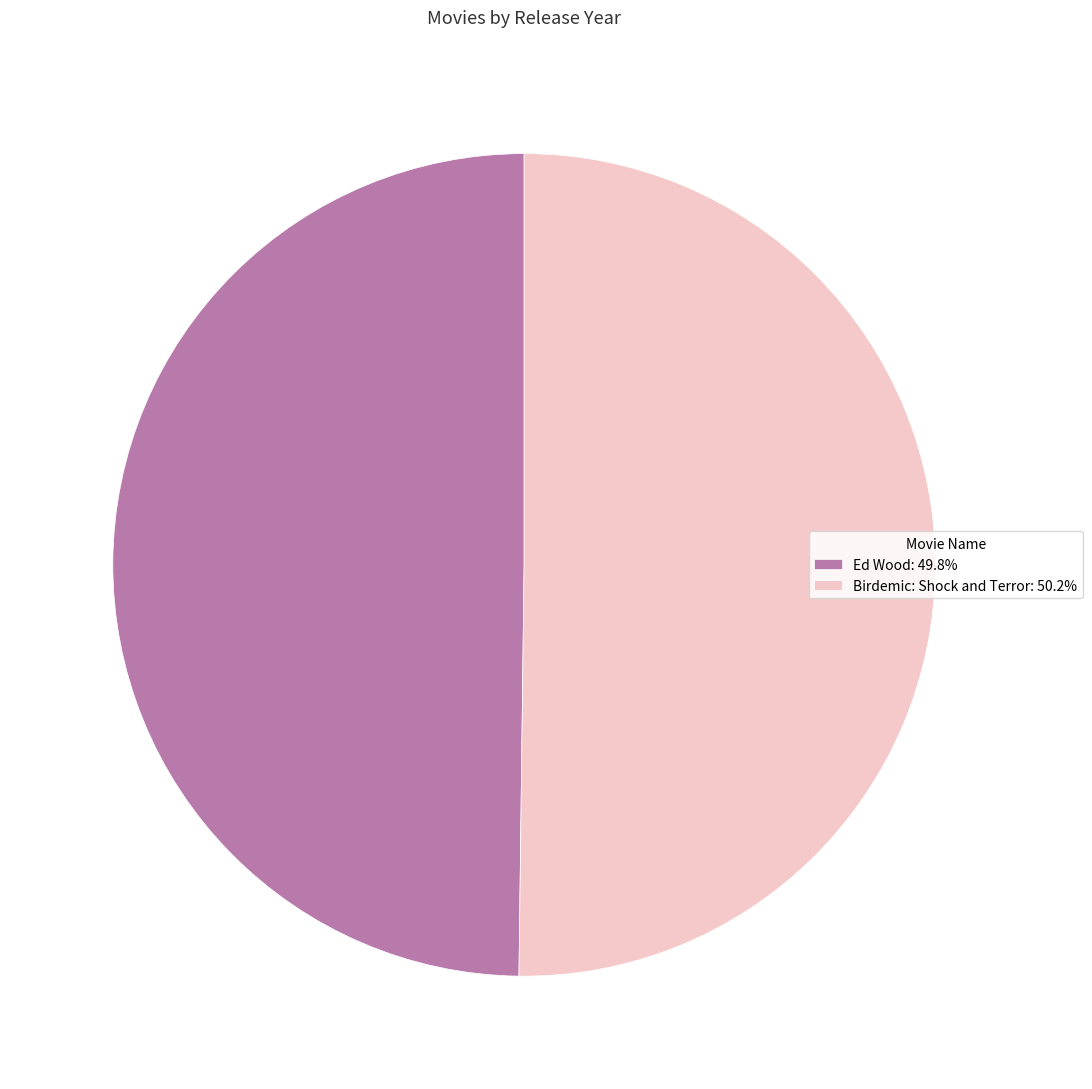

Combined, do Ed Wood: 49.8% and Birdemic: Shock and Terror: 50.2% account for over 50%?

Yes